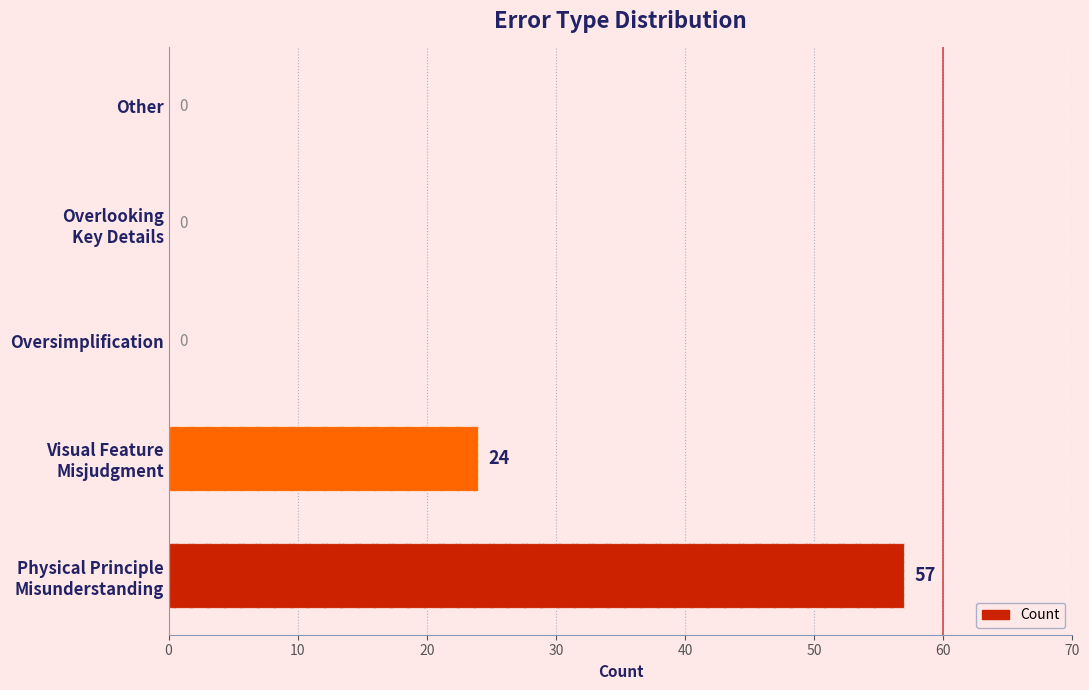

The chart shows a value of -23 at Oversimplification. True or false?

False